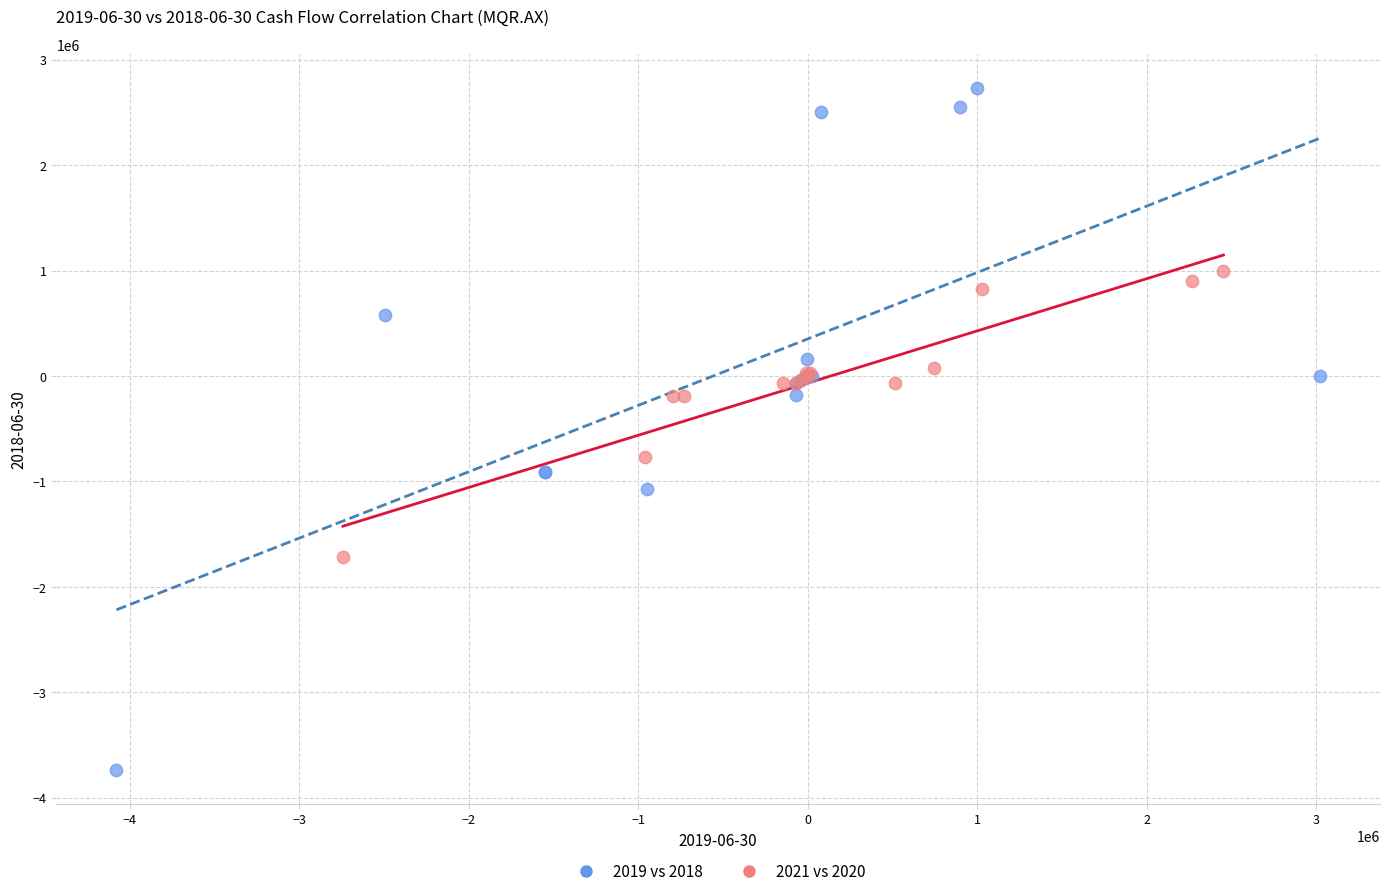

Which series has the widest spread of Y values?

2019 vs 2018